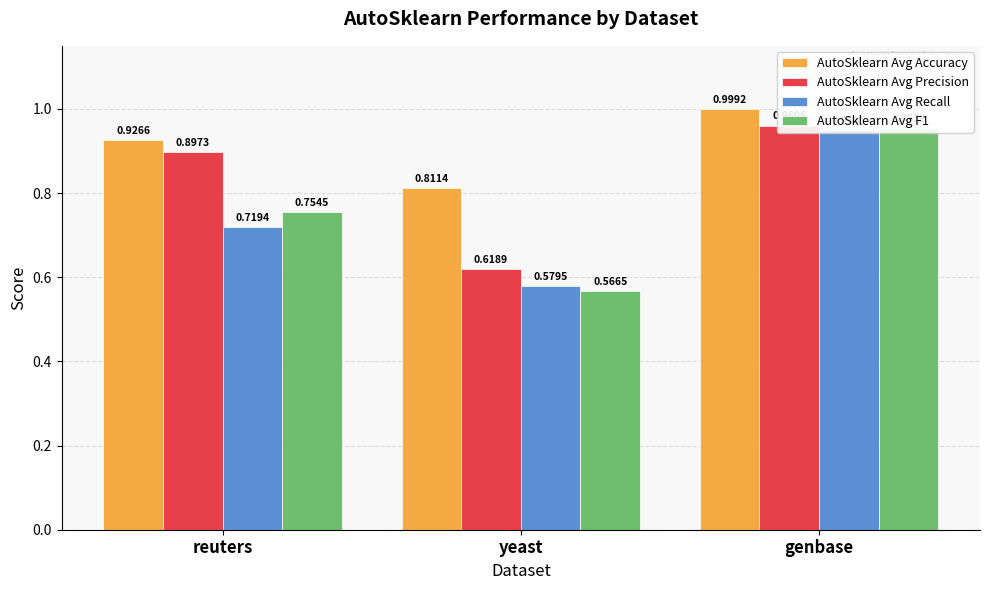

How many bars are there in each group?

4